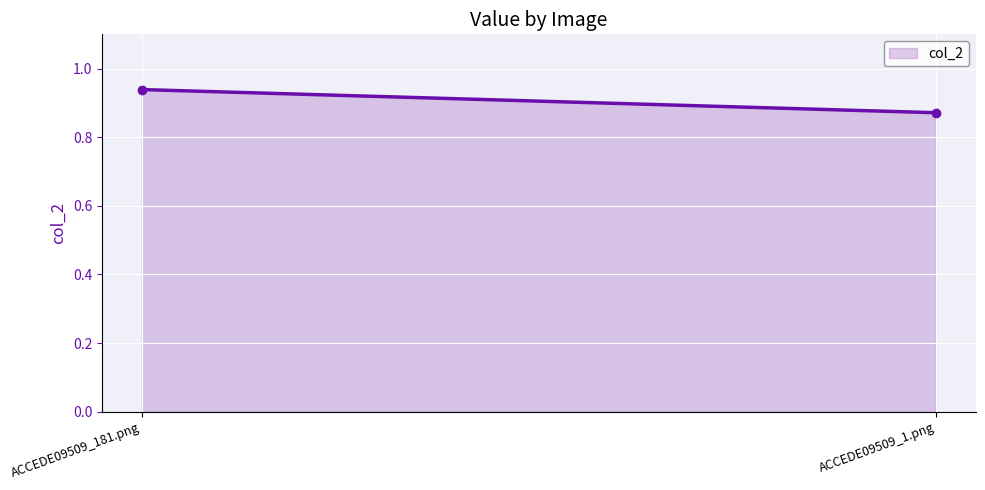

Which category has the lowest value across all series?

ACCEDE09509_1.png